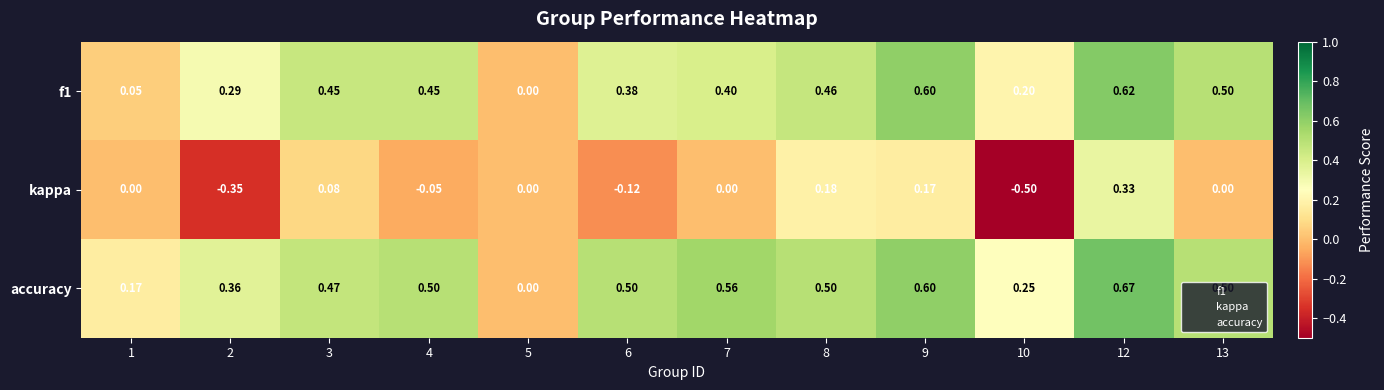

Which series has the largest total across all categories?

accuracy